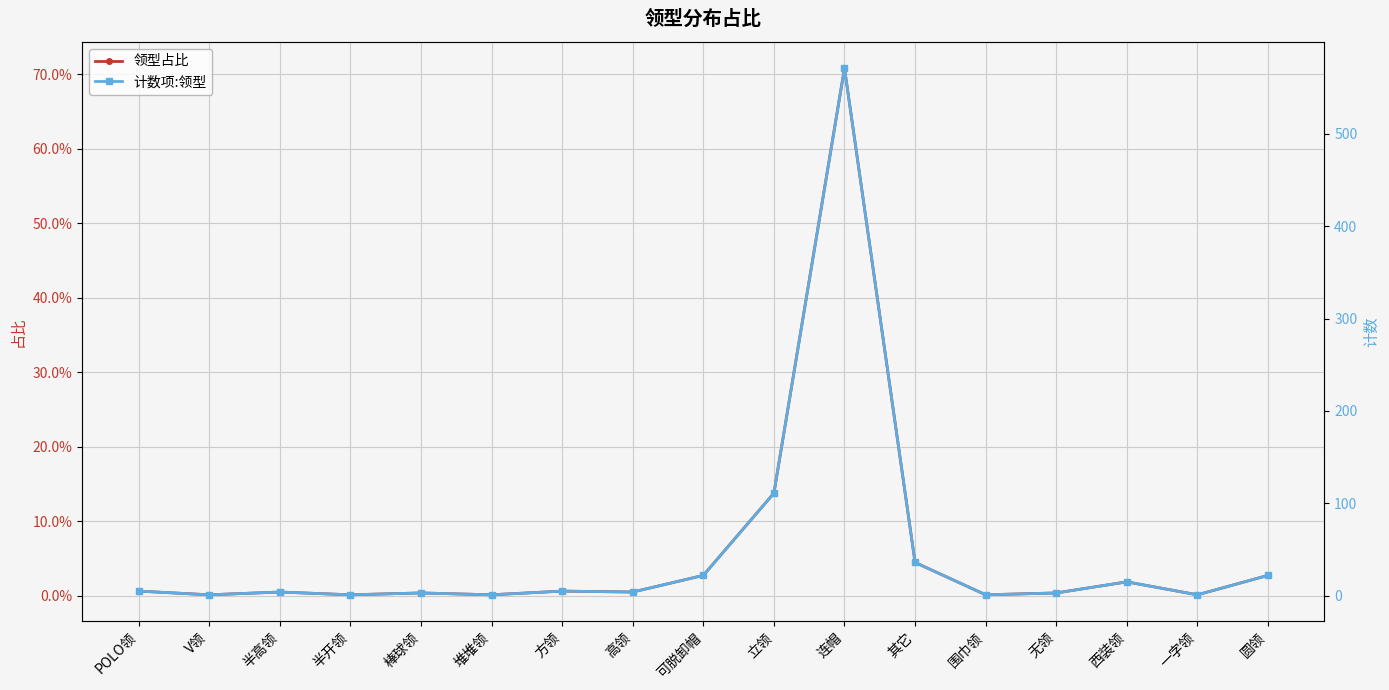

True or false: 领型占比 and 计数项:领型 cross at least once.

False